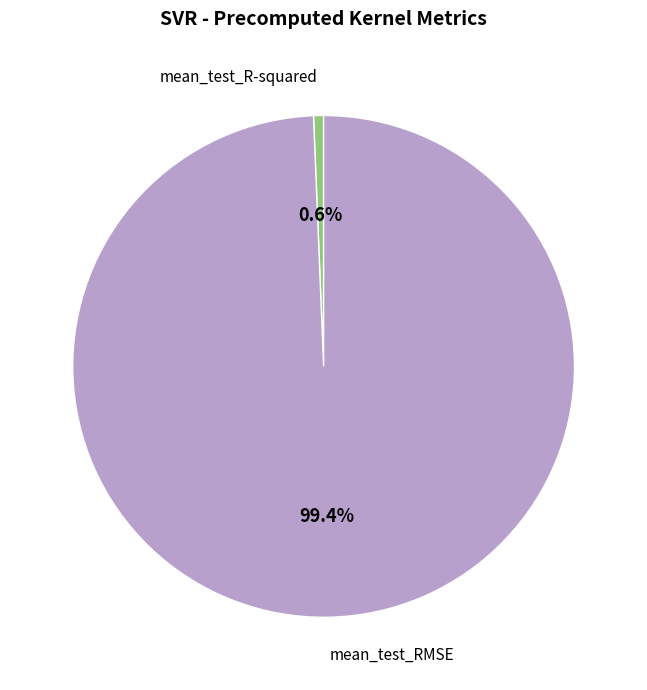

Which category has the biggest portion of the pie?

mean_test_RMSE